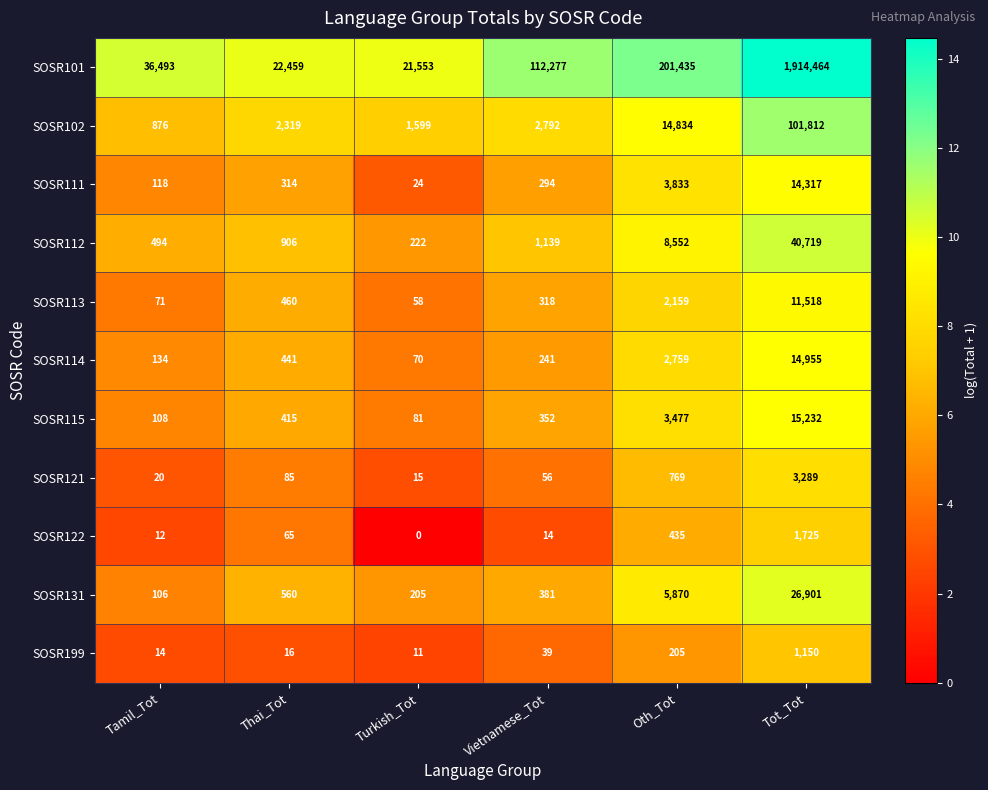

What is the maximum value shown in the chart?

1914464